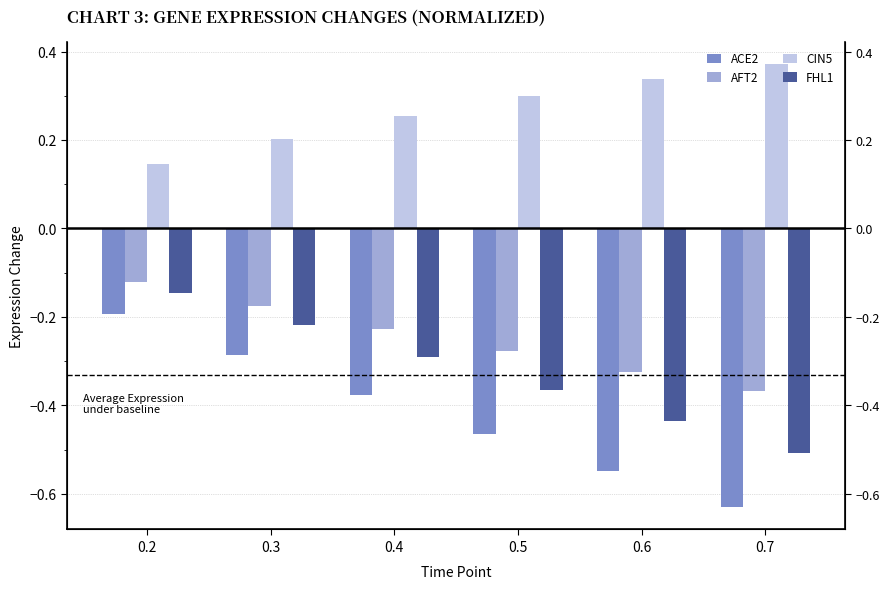

Does the chart contain any negative values?

Yes